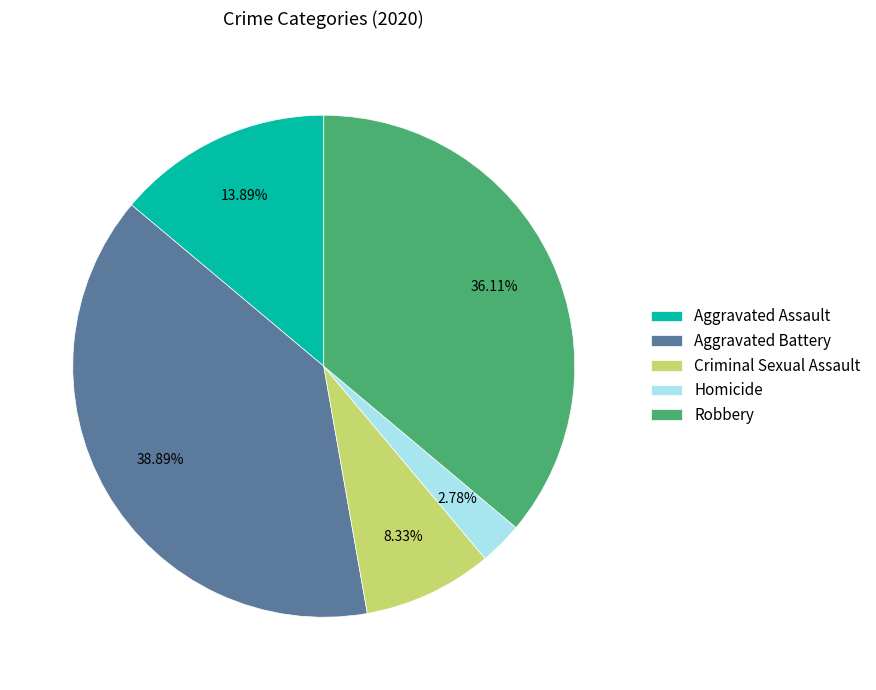

Is Homicide the majority of the pie?

No